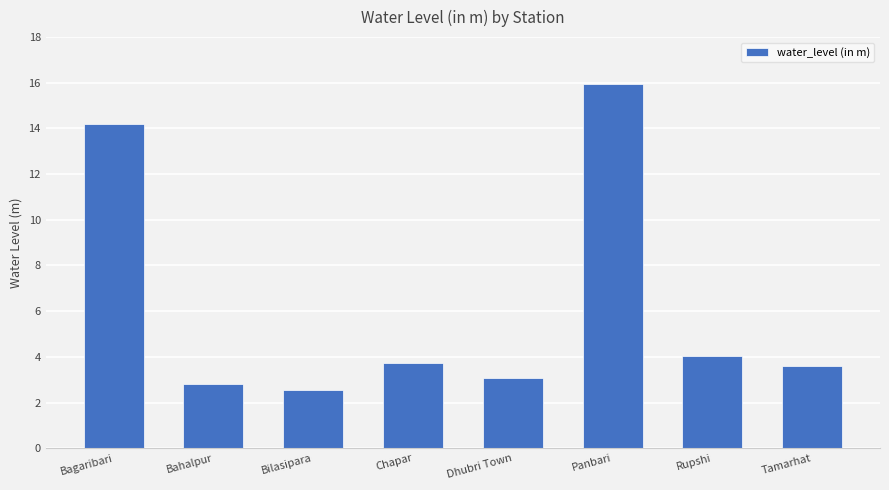

What is the ratio of the value at Rupshi to the value at Bilasipara?

1.6